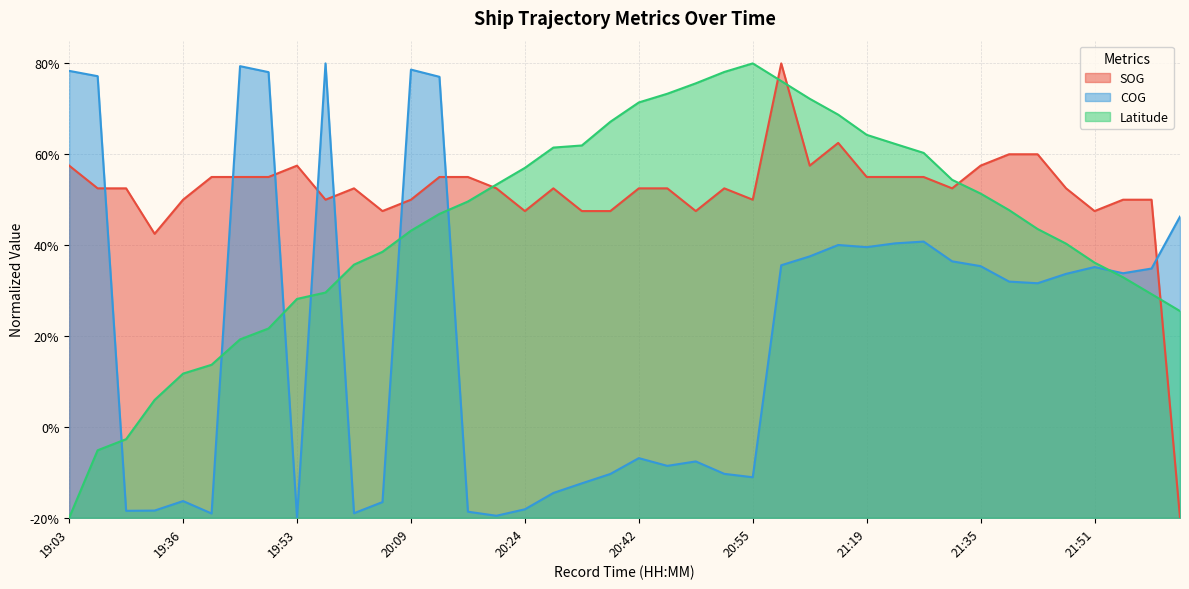

The value of COG at 19:30 is 0.0. True or false?

False